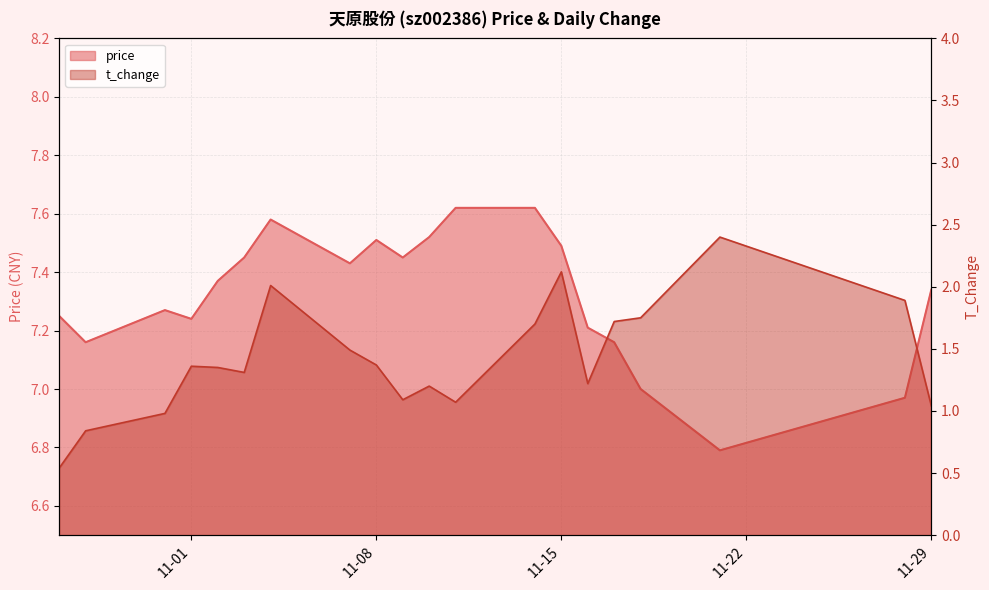

Where does the t_change series first go above 1?

11-01